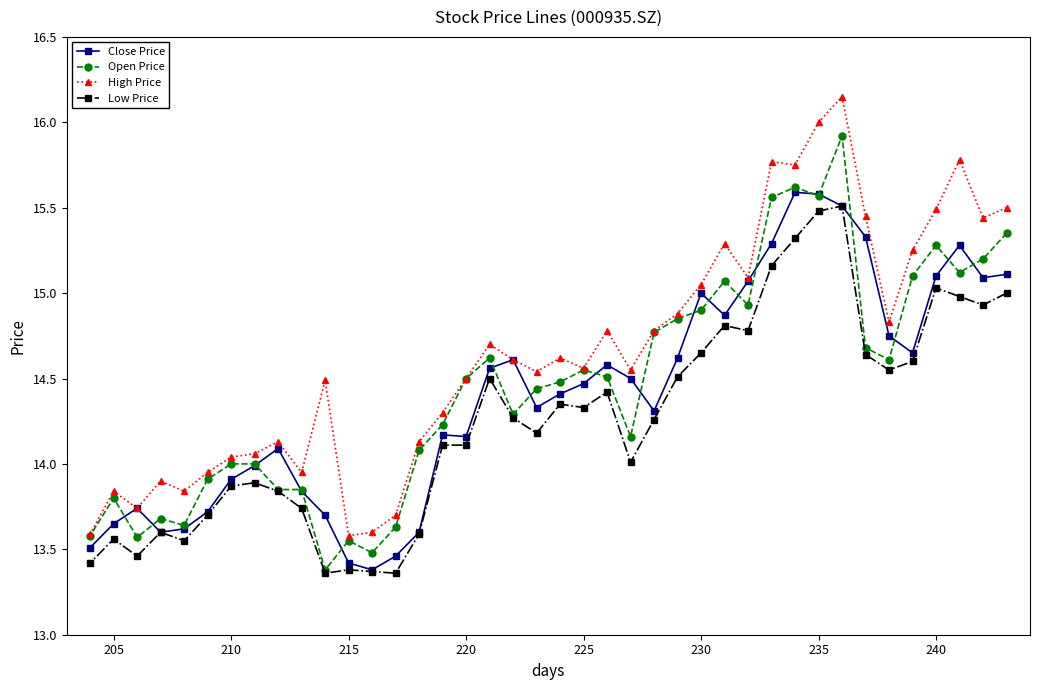

Which series has the largest range (max minus min)?

High Price